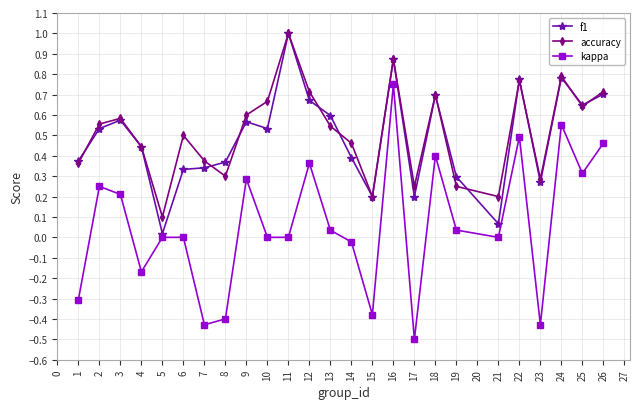

How many lines are shown in the chart?

3